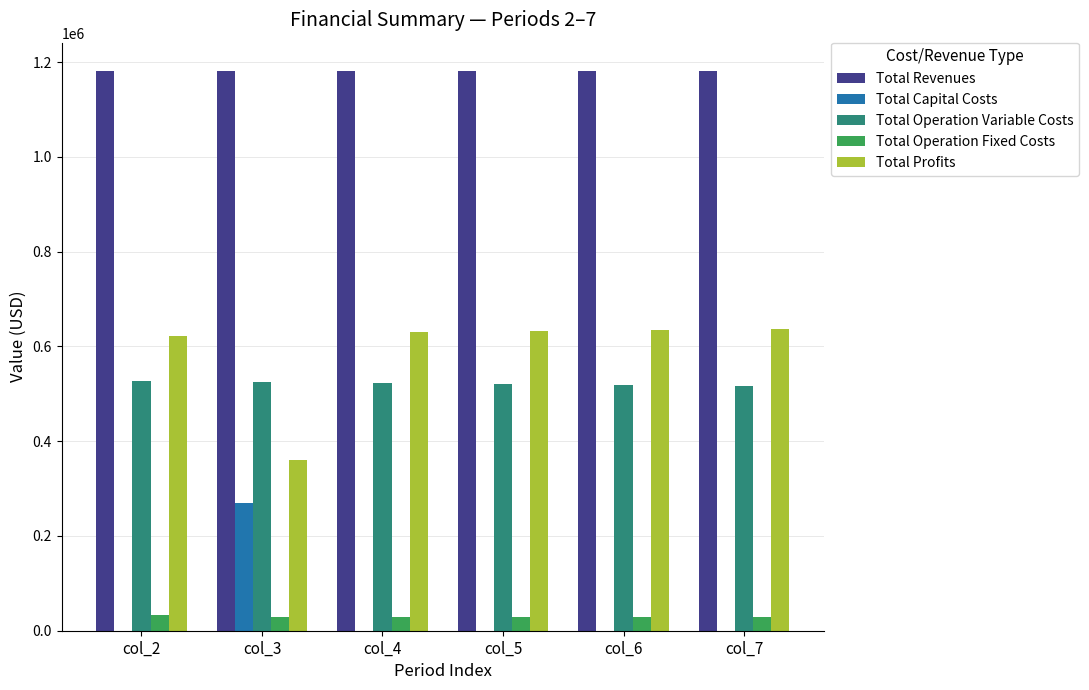

What is the highest value of the Total Operation Fixed Costs series?

33627.6